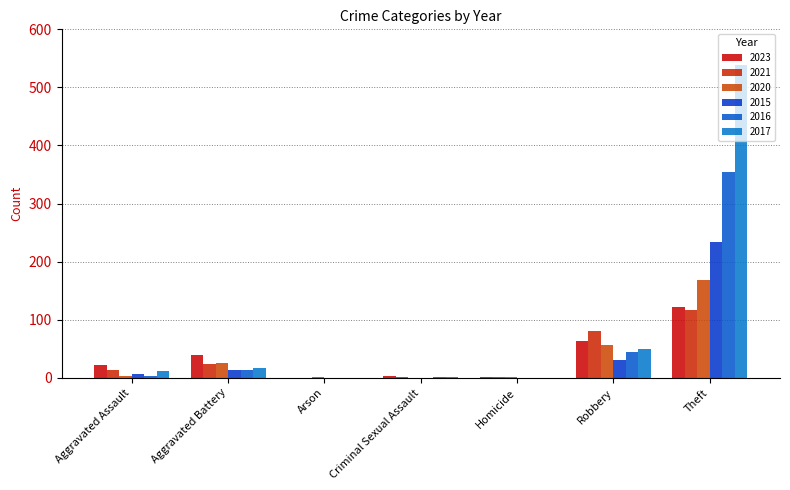

Reading left to right, extract all data points from this chart.

2023: 22	40	0	3	2	64	122
2021: 13	23	0	2	1	80	116
2020: 4	26	1	0	1	57	168
2015: 6	13	0	0	0	30	233
2016: 3	13	0	2	0	44	354
2017: 12	17	0	1	0	49	538